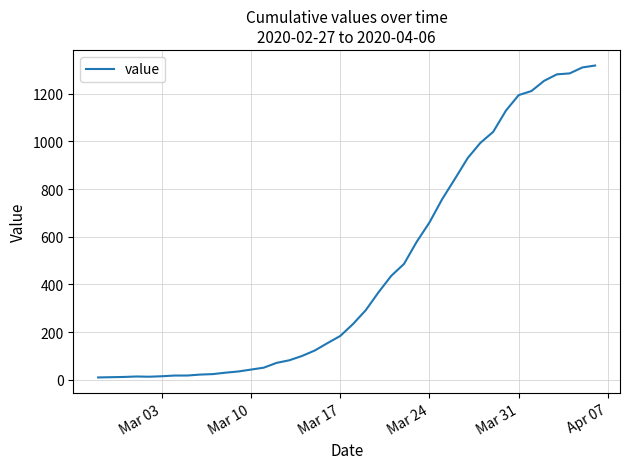

What is the maximum value shown in the chart?

1318